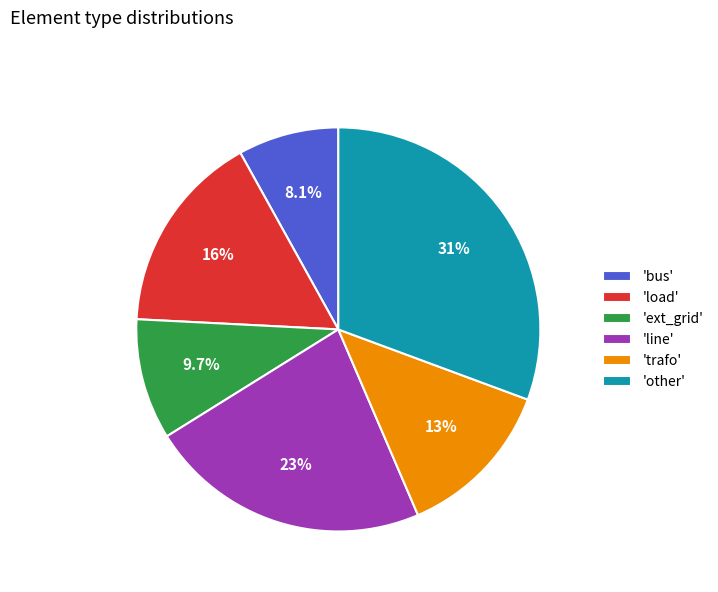

What is the ratio of the value at 'line' to the value at 'other'?

0.7